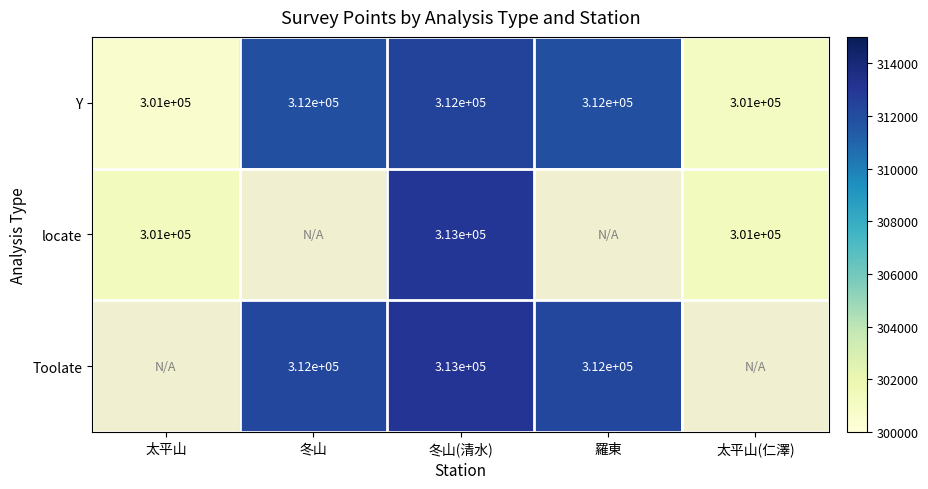

At which category is the sum across all series the highest?

冬山(清水)